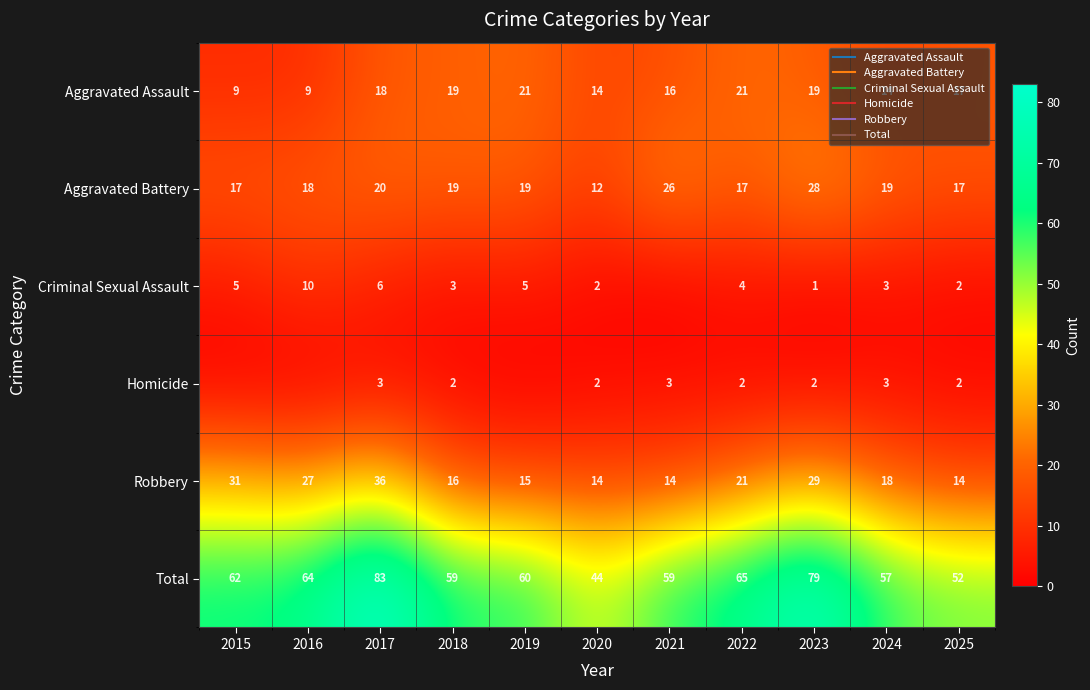

The value of Robbery at 2015 is 31. True or false?

True